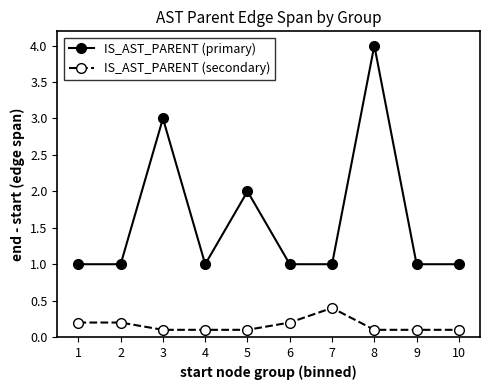

True or false: IS_AST_PARENT (secondary) and IS_AST_PARENT (primary) intersect in this chart.

False